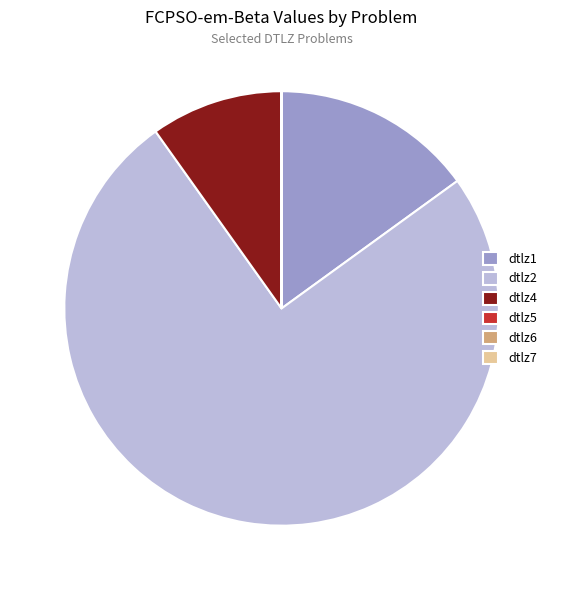

Does any single category account for the majority?

Yes